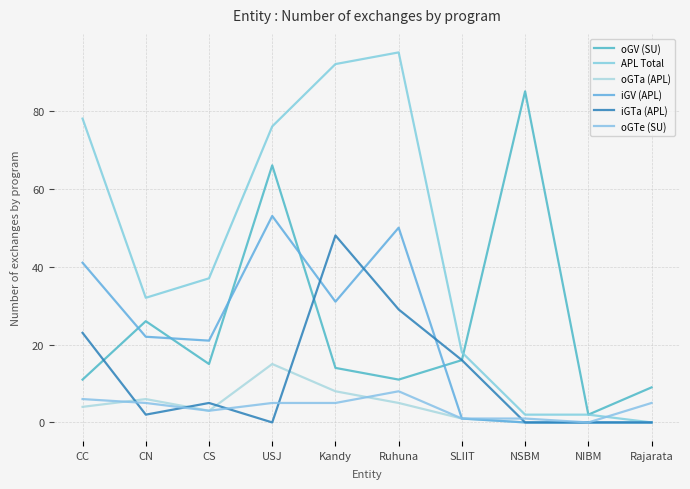

Which series has the largest range (max minus min)?

APL Total